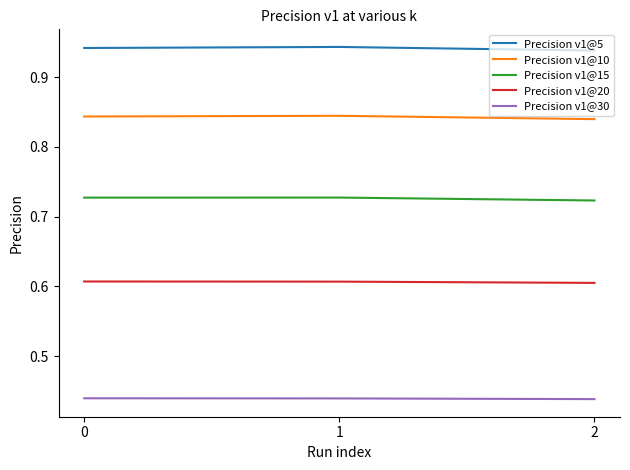

Rank the series at 1 from highest to lowest value.

Precision v1@5, Precision v1@10, Precision v1@15, Precision v1@20, Precision v1@30